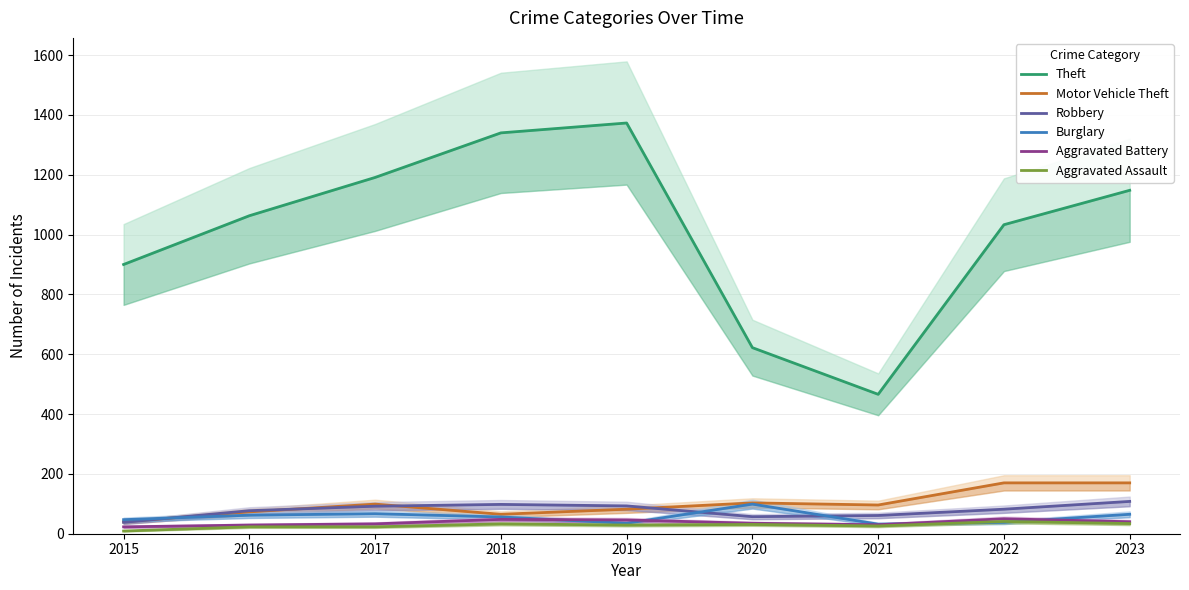

At how many categories does at least one series exceed 915?

6